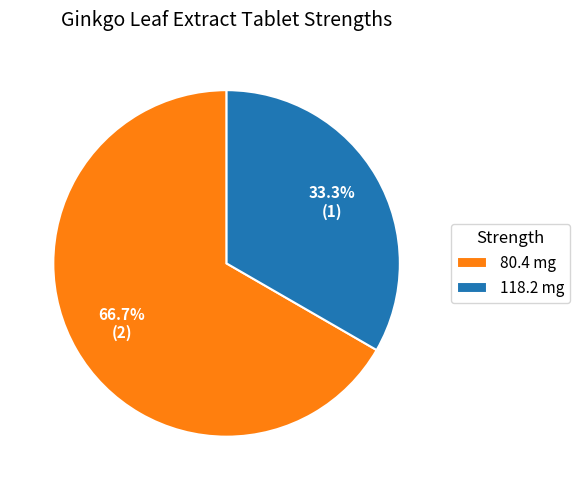

To the nearest percent, what portion does 80.4 mg represent?

67%